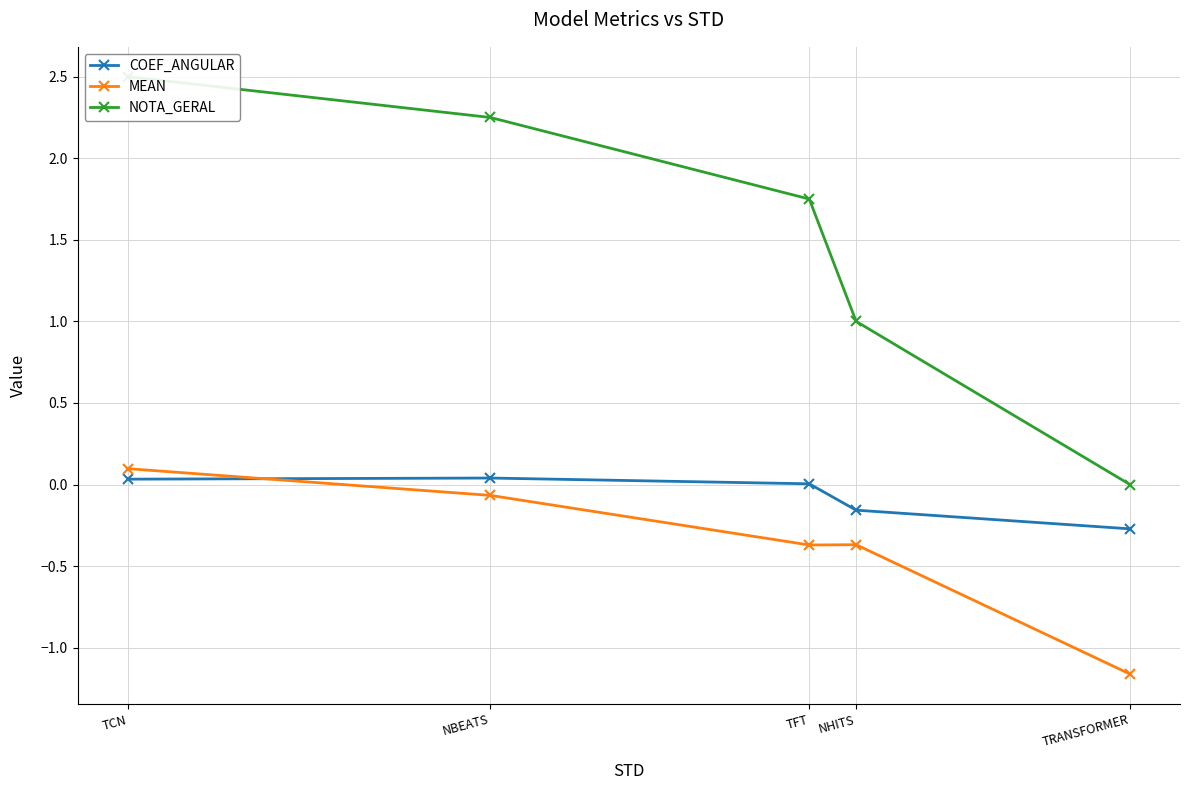

Is the value of NOTA_GERAL at TCN greater than the value of COEF_ANGULAR at TCN?

Yes